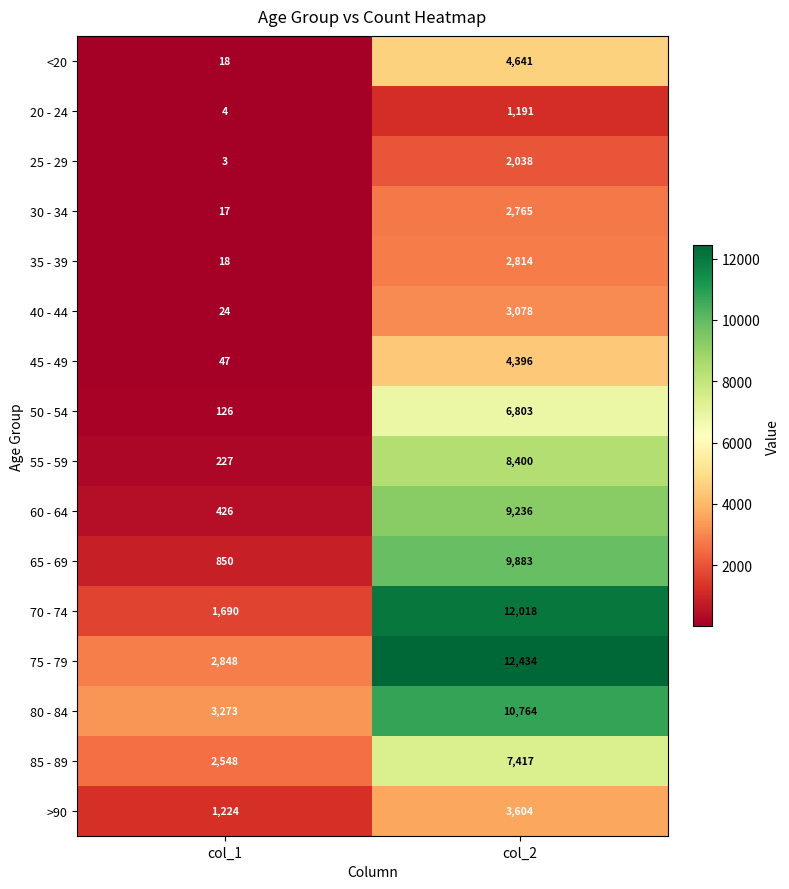

The 20 - 24 series shows 1191 at col_2. True or false?

True